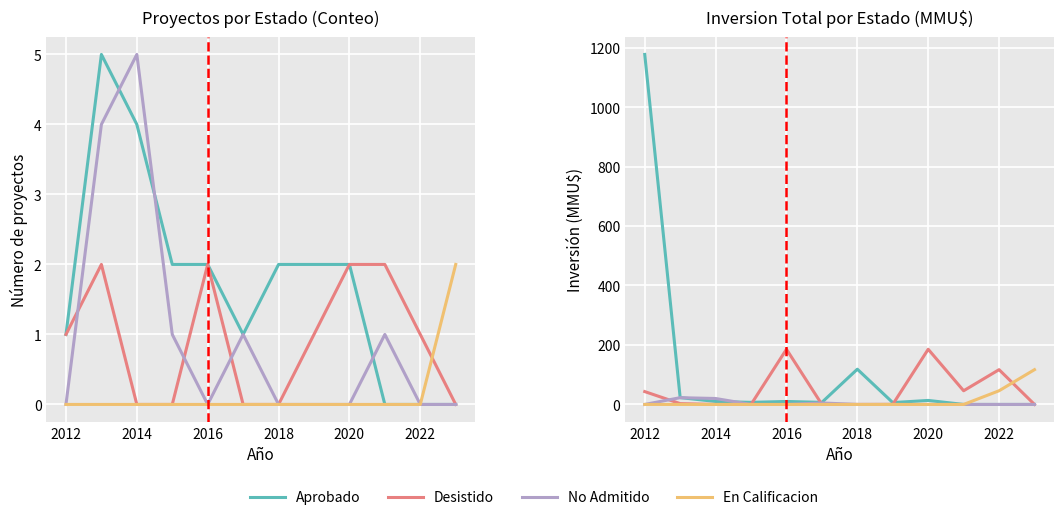

At how many categories does at least one series exceed 1035?

1